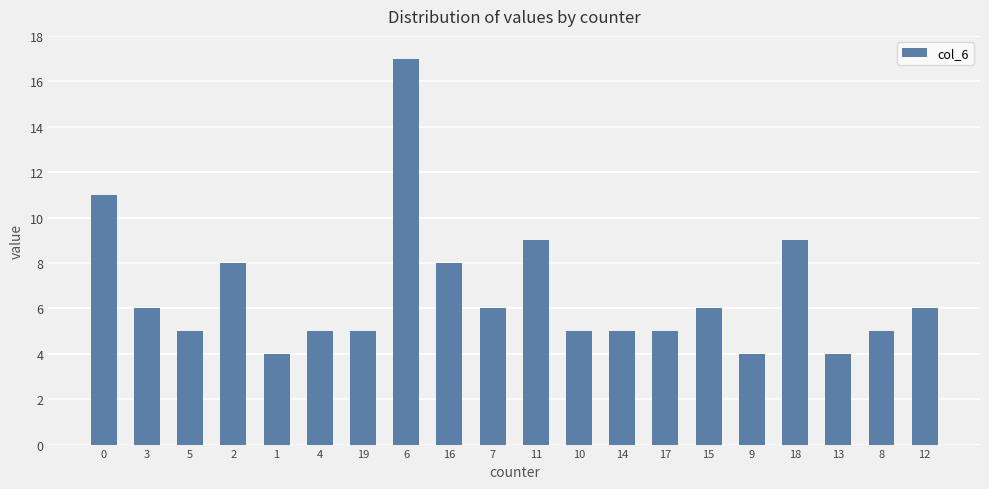

Does the chart contain any negative values?

No